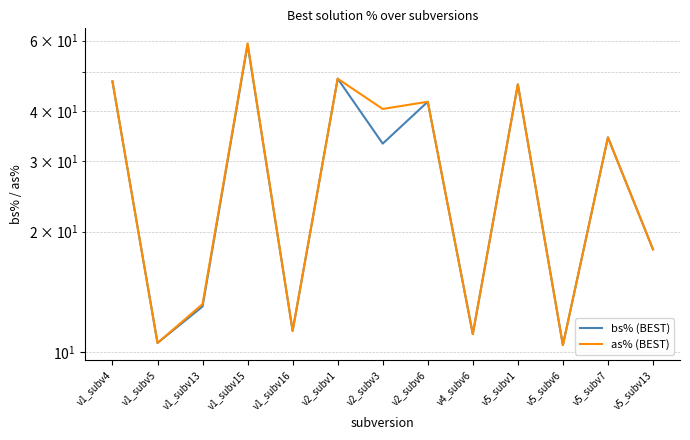

Does the chart have visible grid lines?

Yes